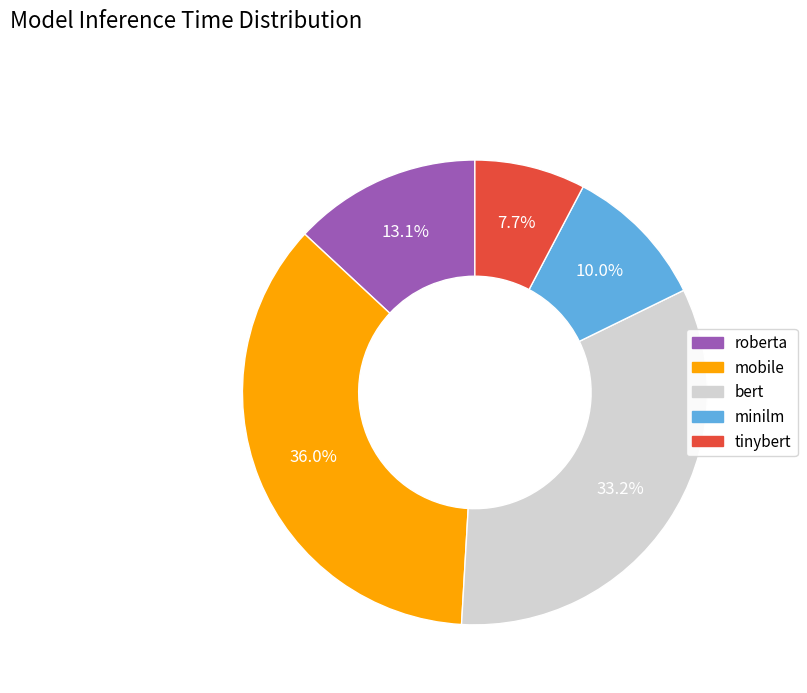

Does any single category account for the majority?

No